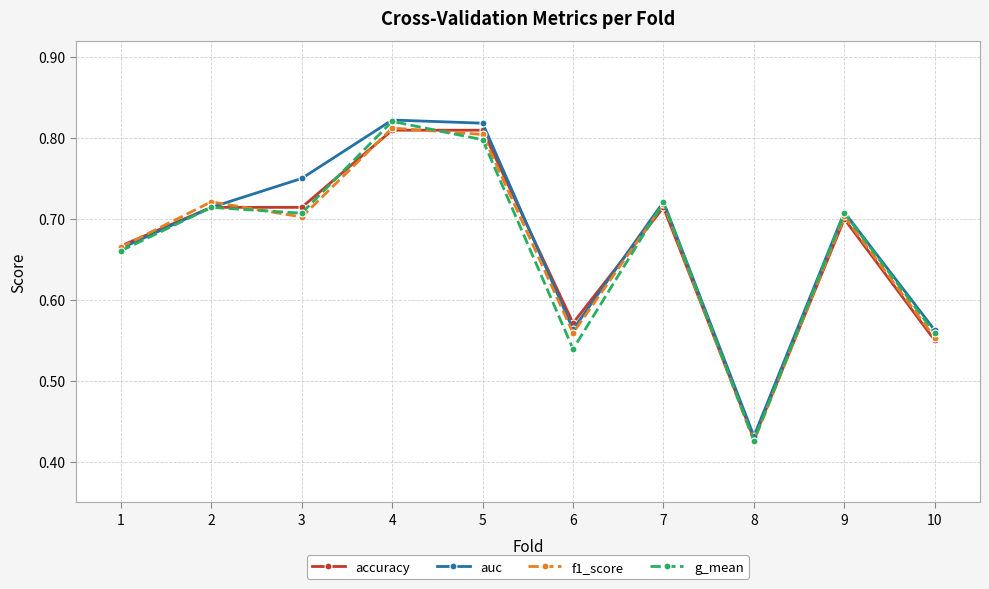

Where is the first local minimum for f1_score?

3